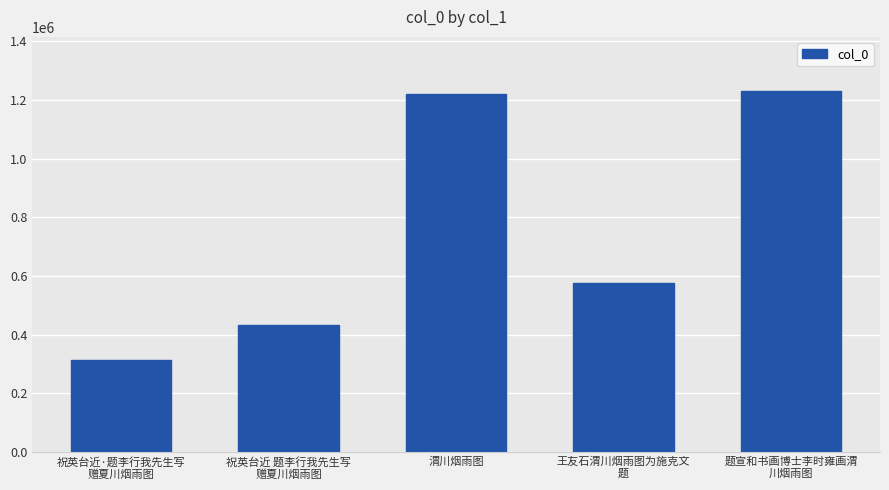

Reading left to right, extract all data points from this chart.

312595	431028	1221139	574413	1230369